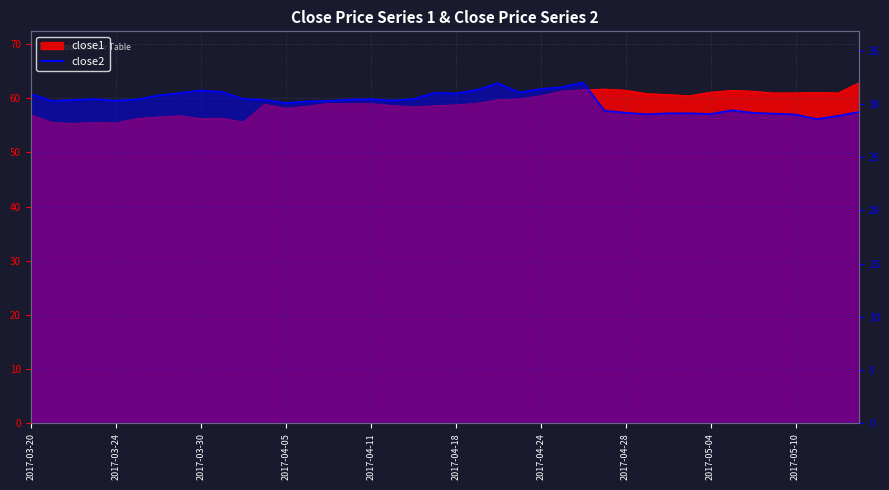

What is the label of the 4th point from the left?

2017-04-05